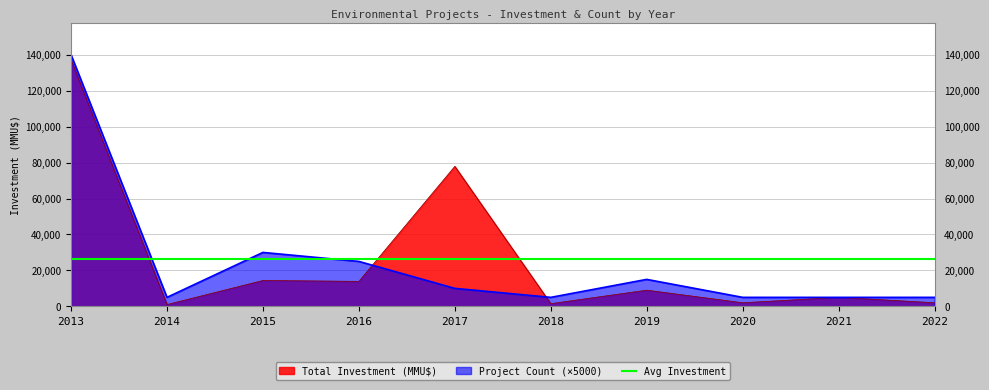

Reading left to right, list all the values displayed in this chart.

Total Investment (MMU$): 137140	1000	14400	13900	77883	1500	9000	2000	5000	2000
Project Count: 140000	5000	30000	25000	10000	5000	15000	5000	5000	5000